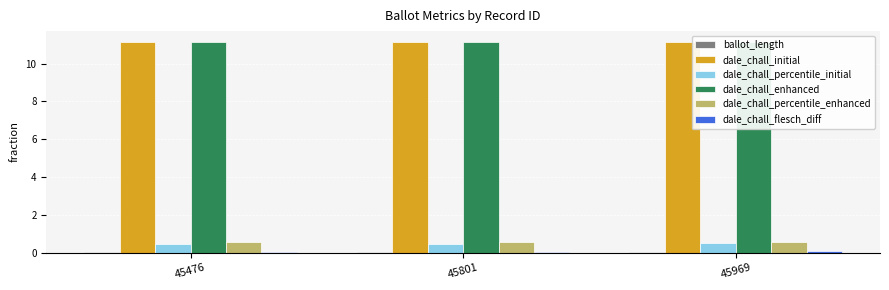

List the series in order of their peak value, highest first.

dale_chall_initial, dale_chall_enhanced, dale_chall_percentile_enhanced, dale_chall_percentile_initial, dale_chall_flesch_diff, ballot_length